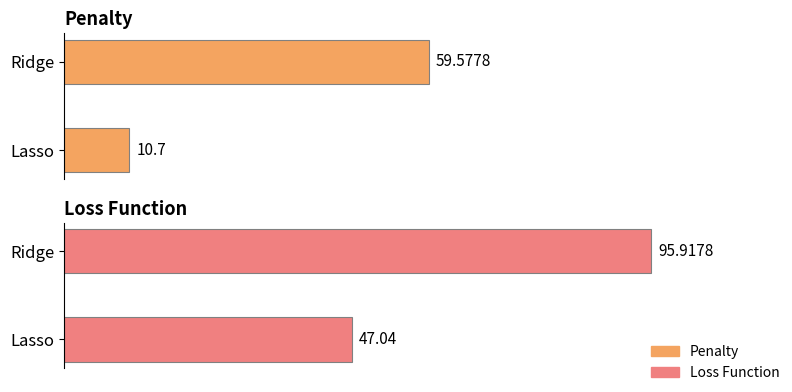

What are all the series names shown in the legend?

Penalty, Loss Function